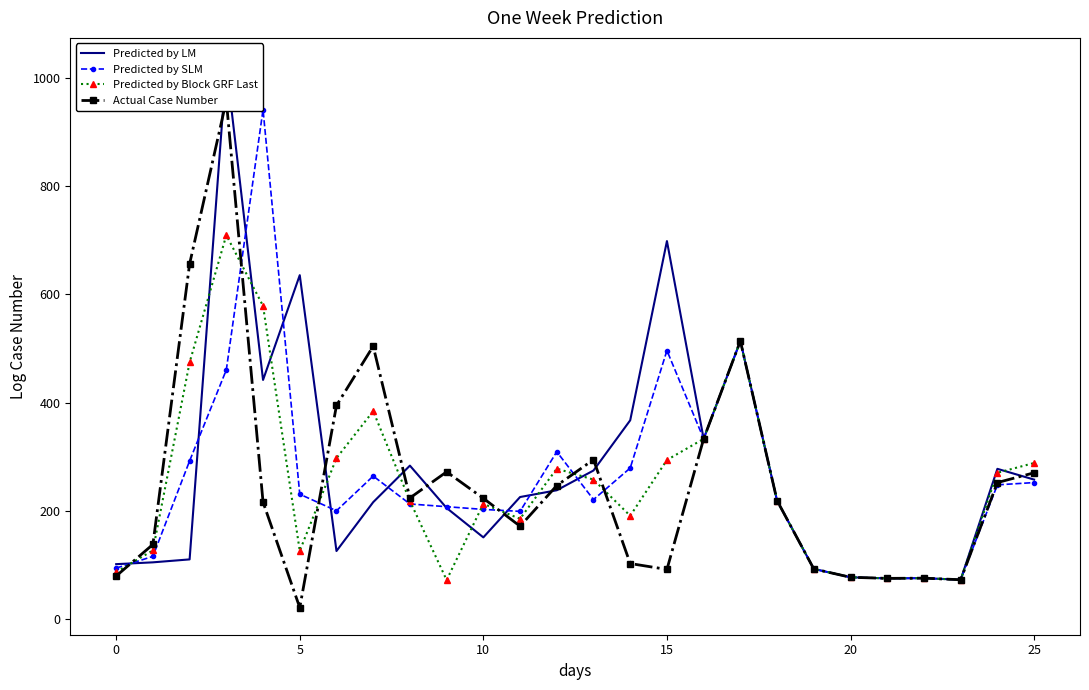

What is the minimum value for Predicted by SLM?

72.6